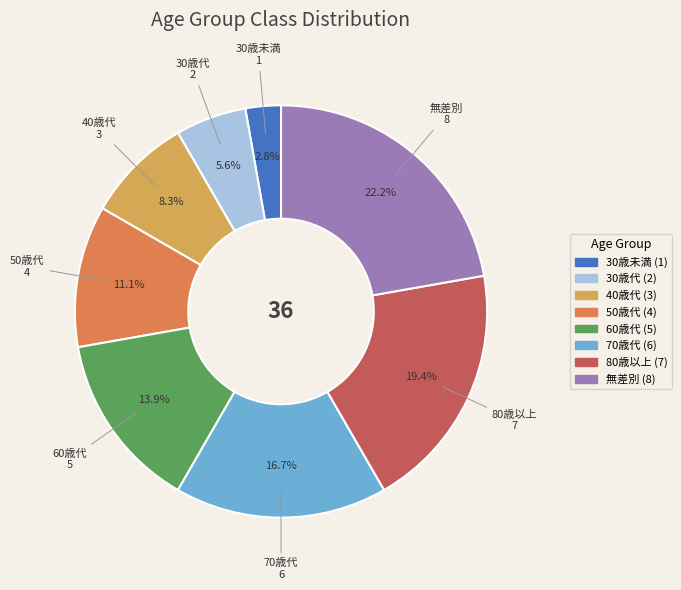

Is it true that 50歳代 is 11% of the pie?

True